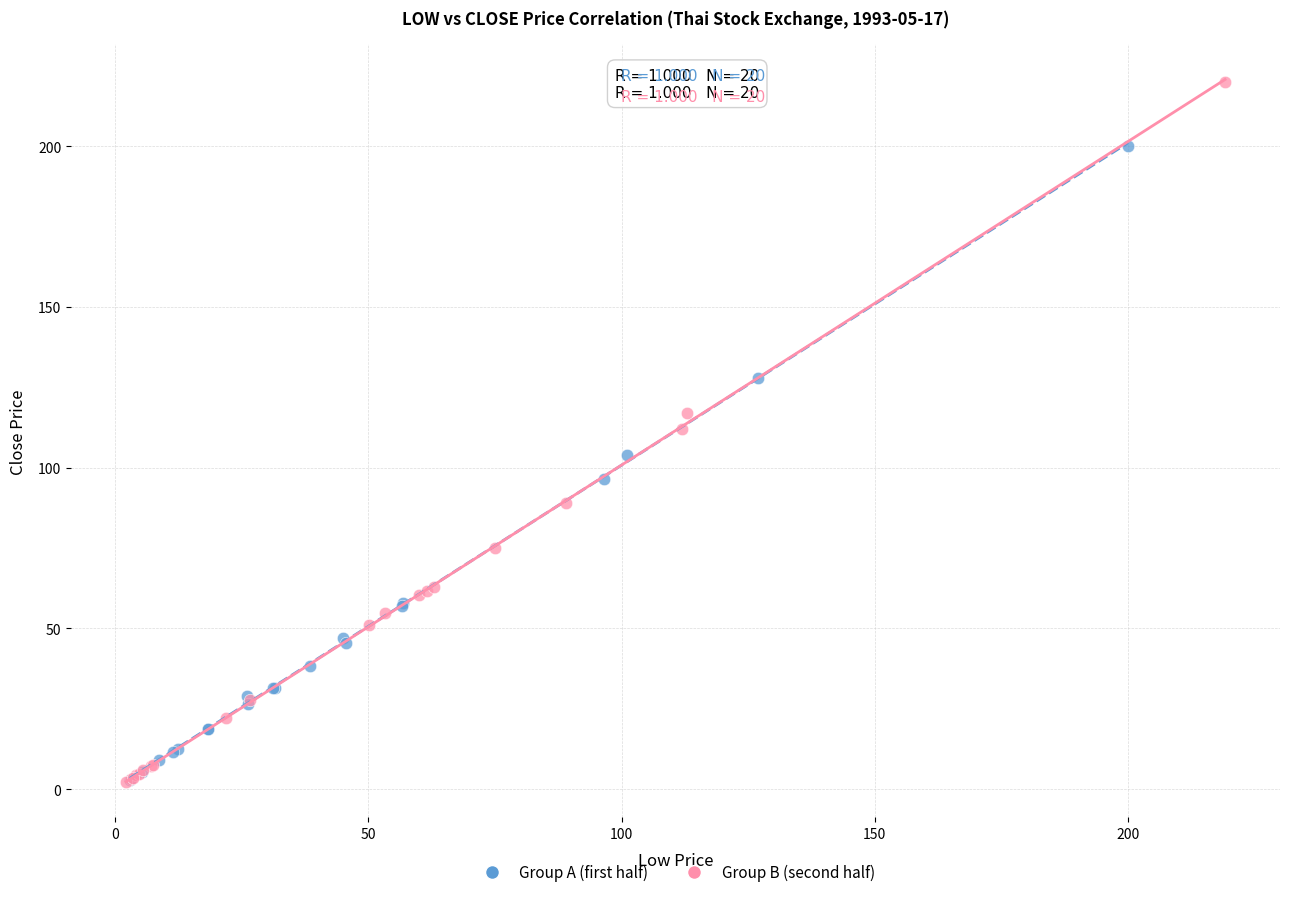

Which series contains the highest Y value?

Group B (second half)